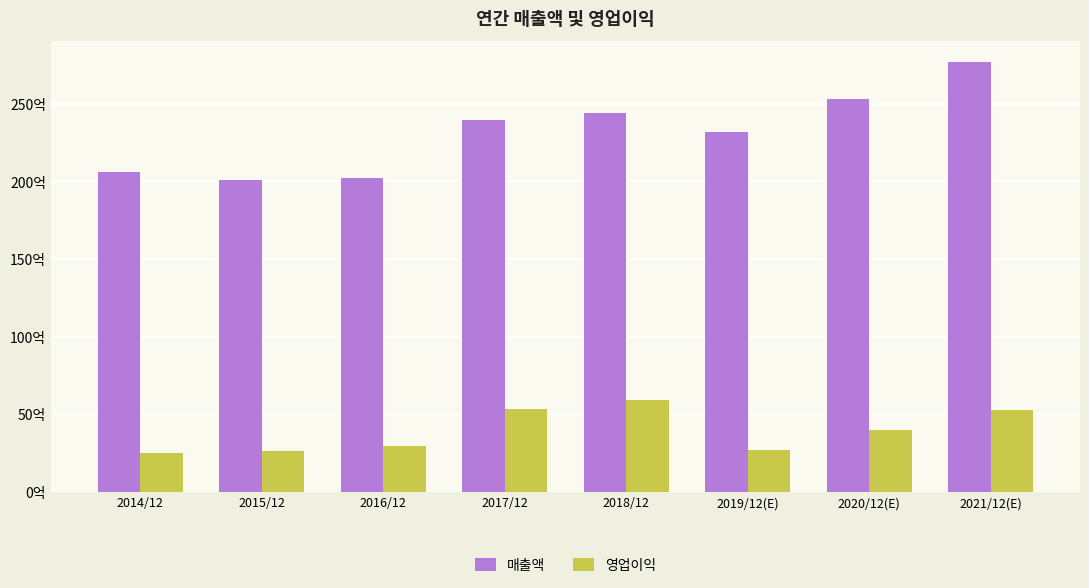

Rank the series at 2021/12(E) from highest to lowest value.

매출액, 영업이익